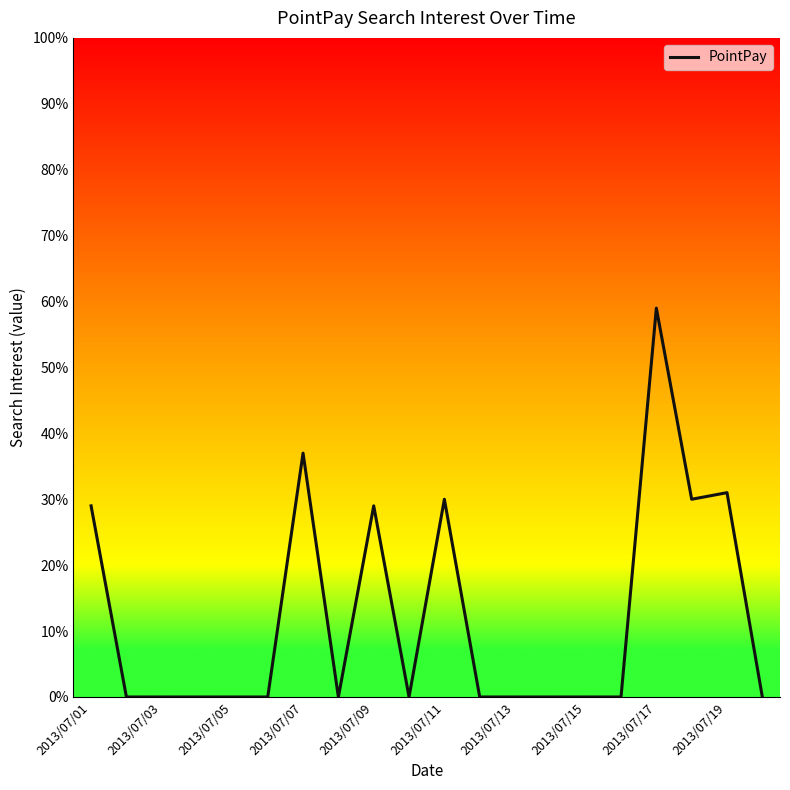

What is the difference between the maximum and minimum values?

59